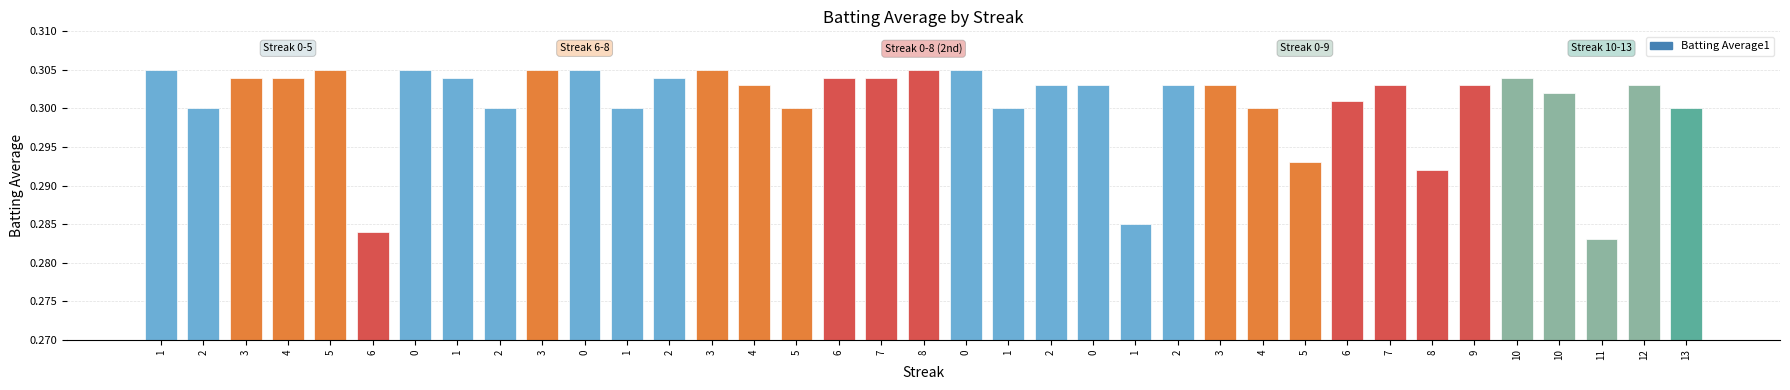

List the labels in order of value, largest first.

1, 5, 0, 3, 0, 3, 8, 0, 3, 4, 1, 2, 6, 7, 10, 4, 2, 0, 2, 3, 7, 9, 12, 10, 6, 2, 2, 1, 5, 1, 4, 13, 5, 8, 1, 6, 11